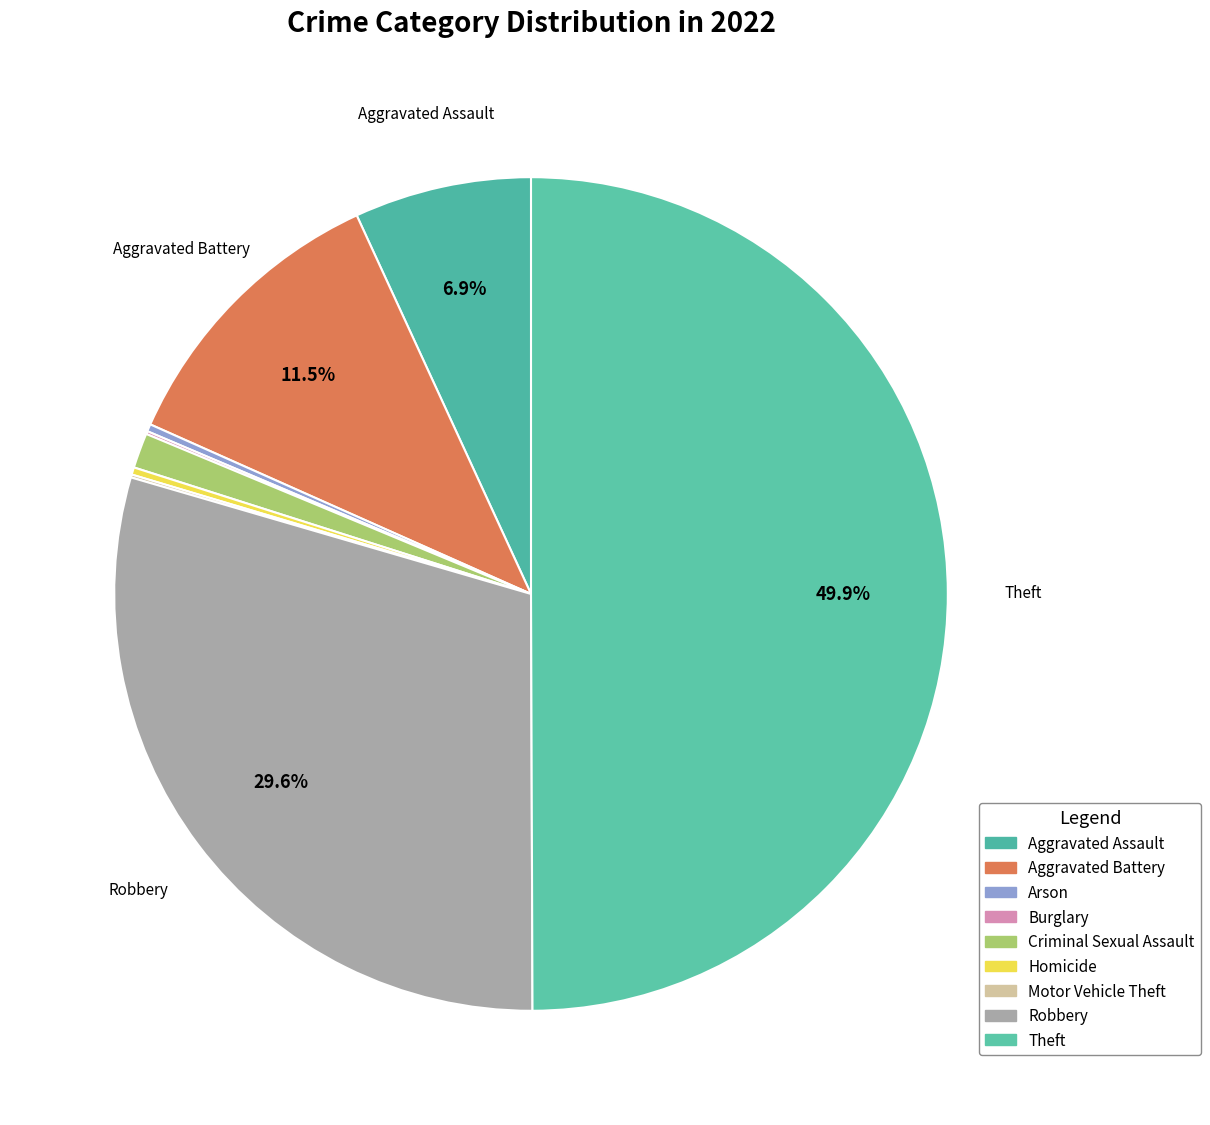

To the nearest percent, what is the combined percentage of Homicide and Theft?

50%